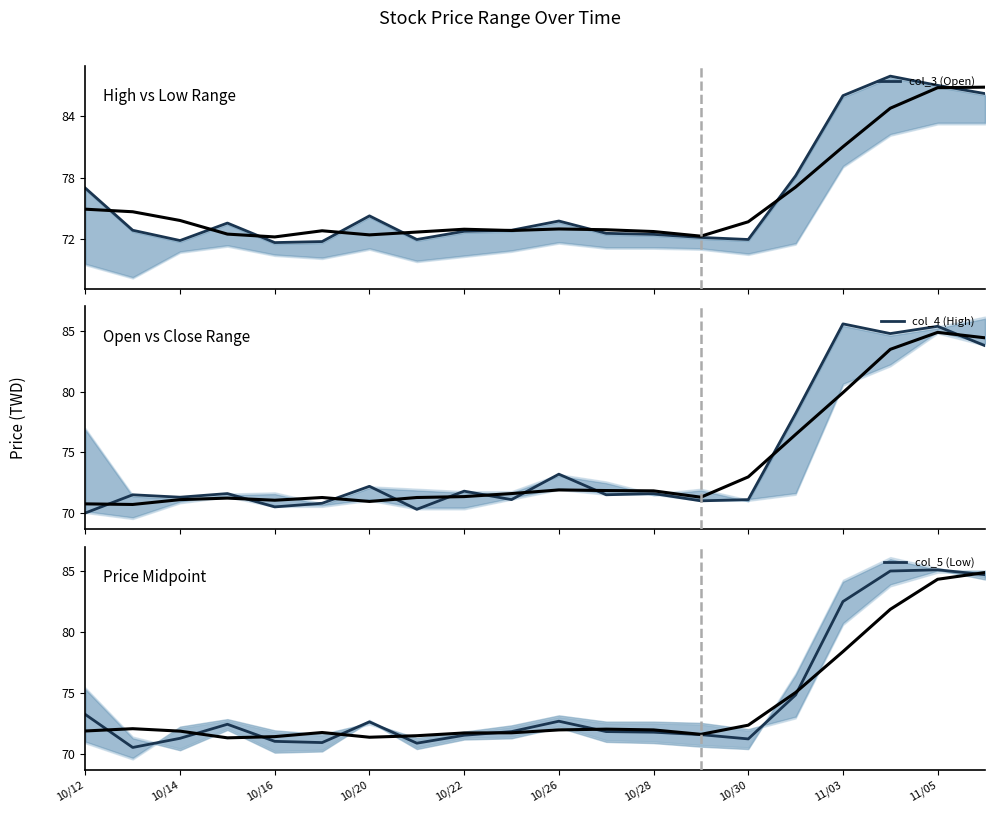

Is it true that col_5 (Low) equals 47.6 at 11/03?

False